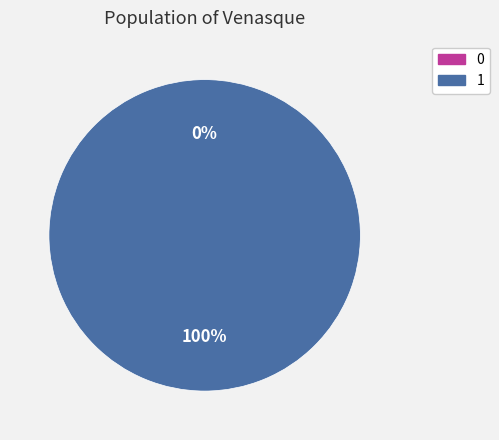

The 0 slice represents 1% of the pie. True or false?

False